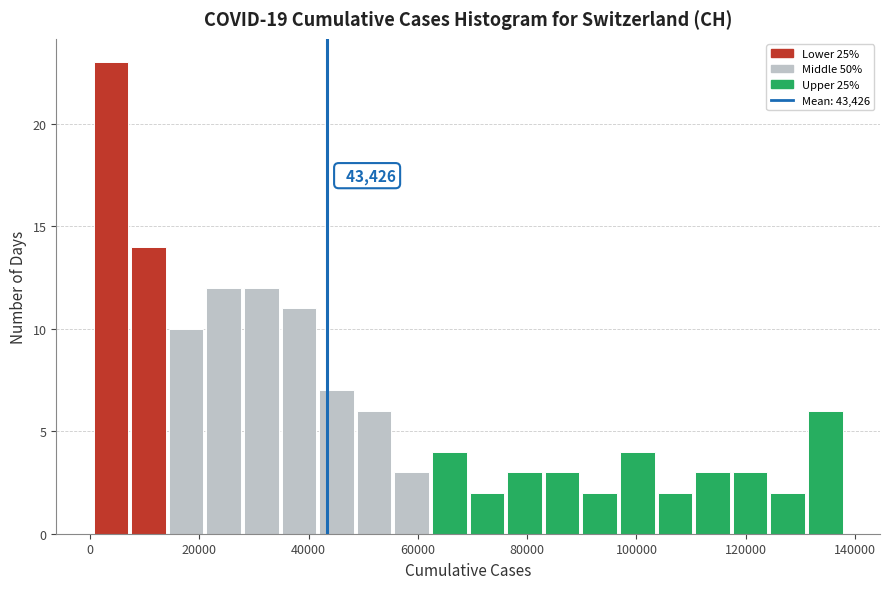

Read against the x-axis, roughly where is the centre of the tallest bar?

4000